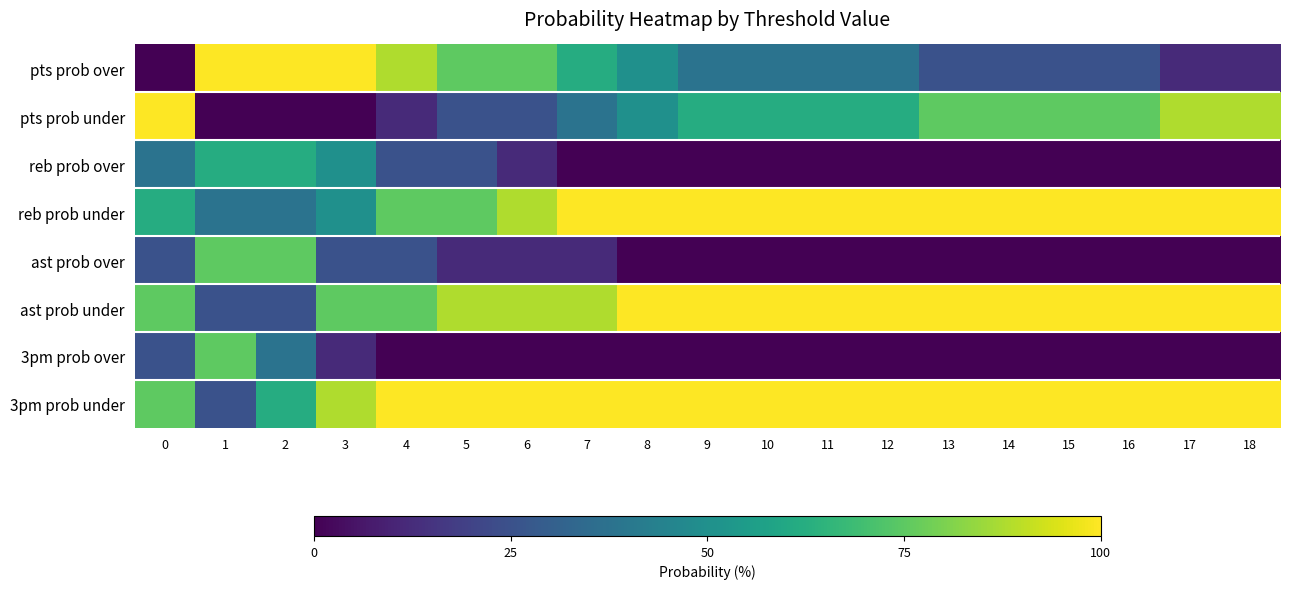

Which series has the largest range (max minus min)?

pts prob over